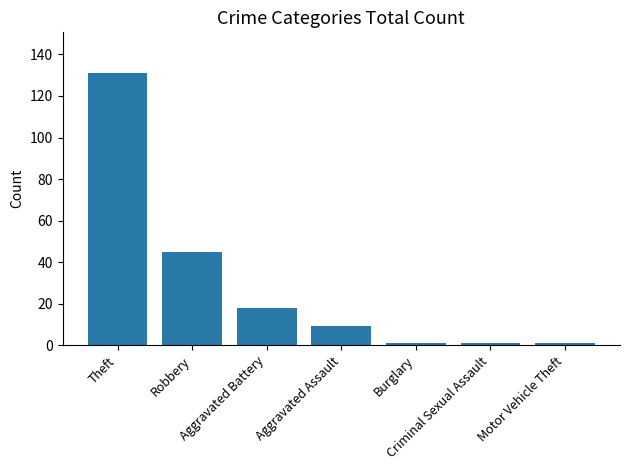

Which category has the highest value across all series?

Theft